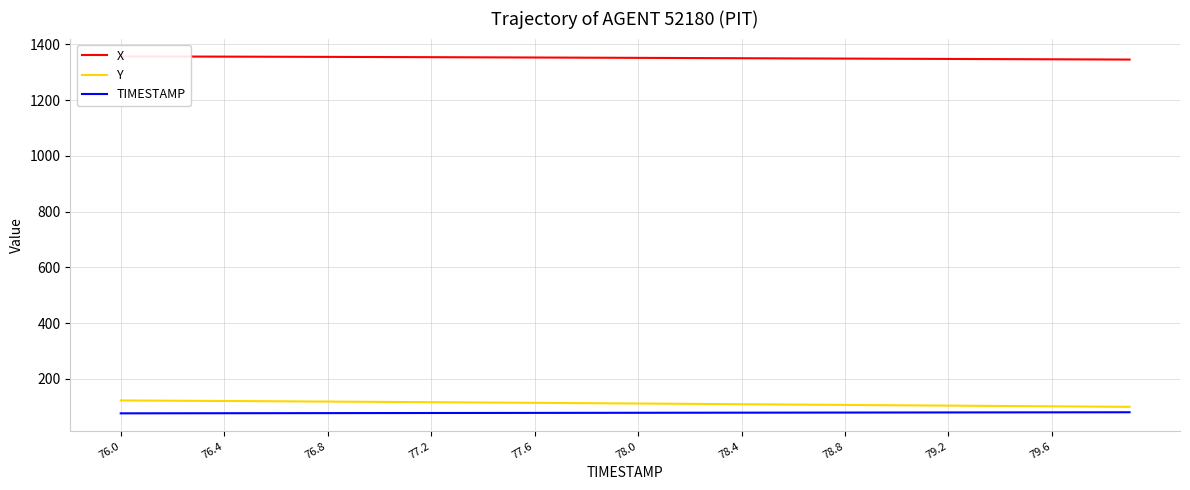

Which category has the highest value across all series?

76.0